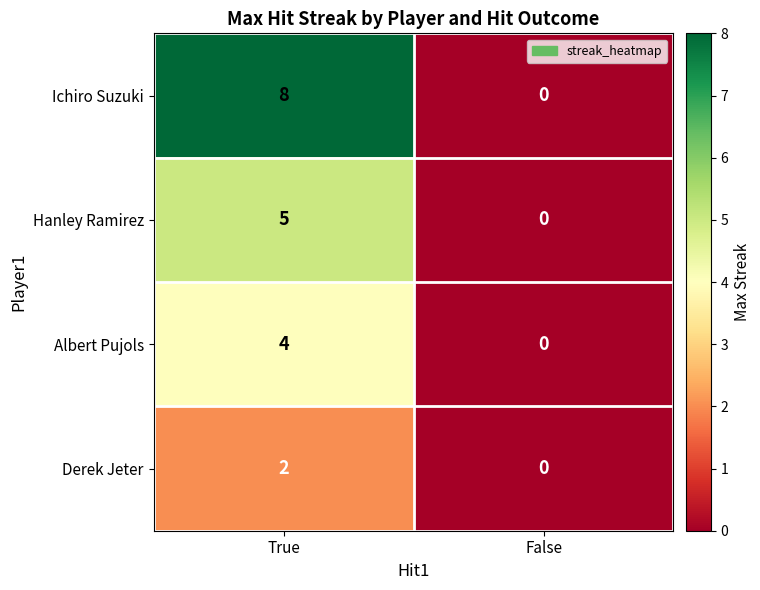

What is the spread (max minus min) of values at True?

6